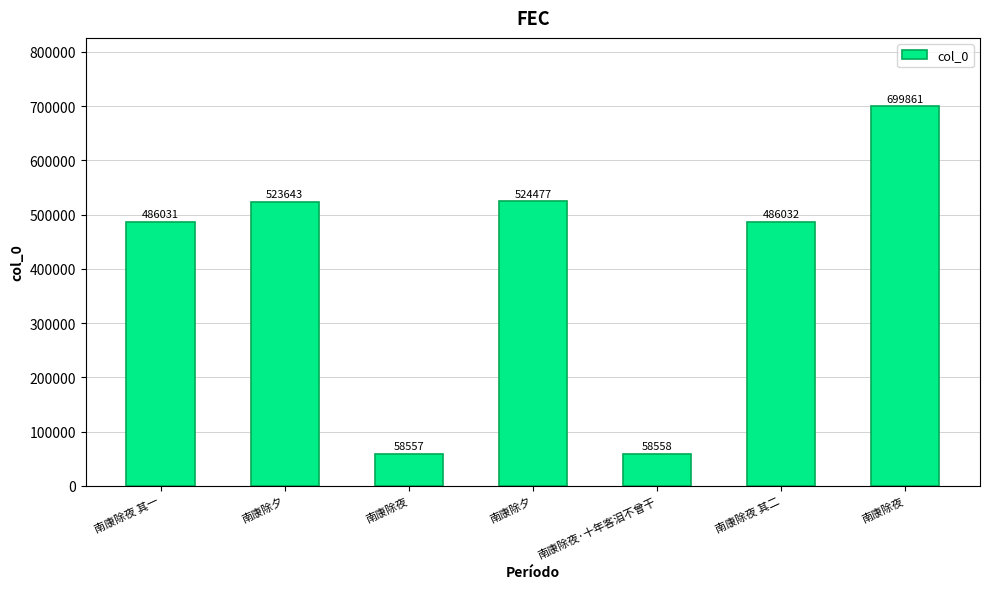

Are the bars horizontal?

No